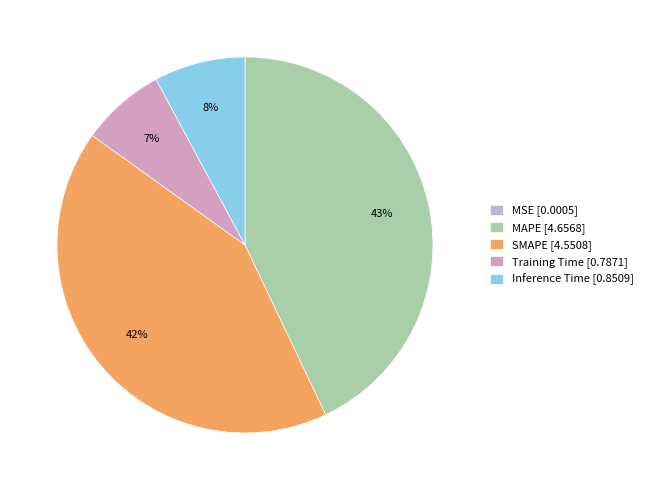

True or false: Inference Time [0.8509] accounts for 8% of the total.

True